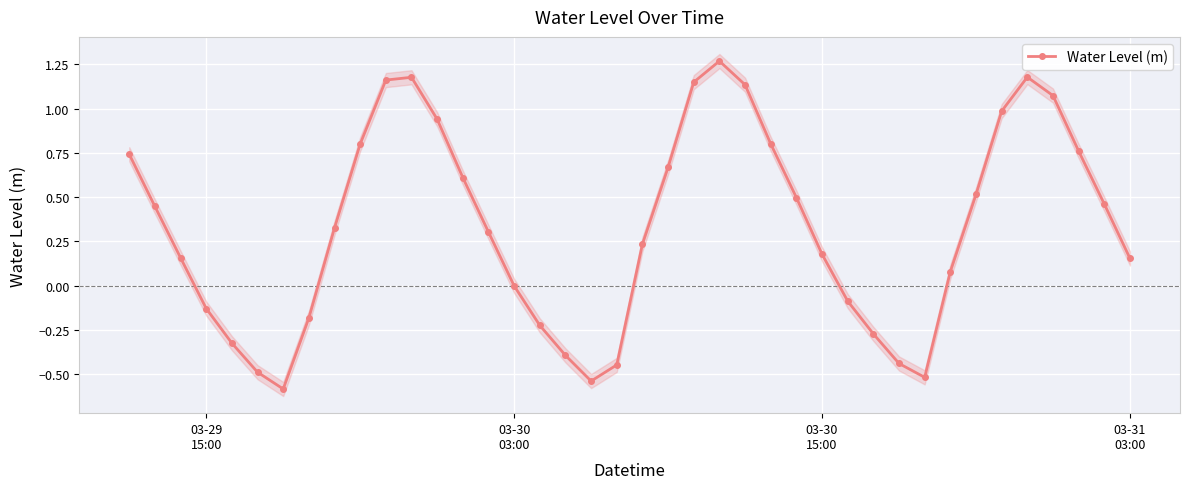

In Water Level (m), how many points are lower than both neighbors (excluding endpoints)?

3